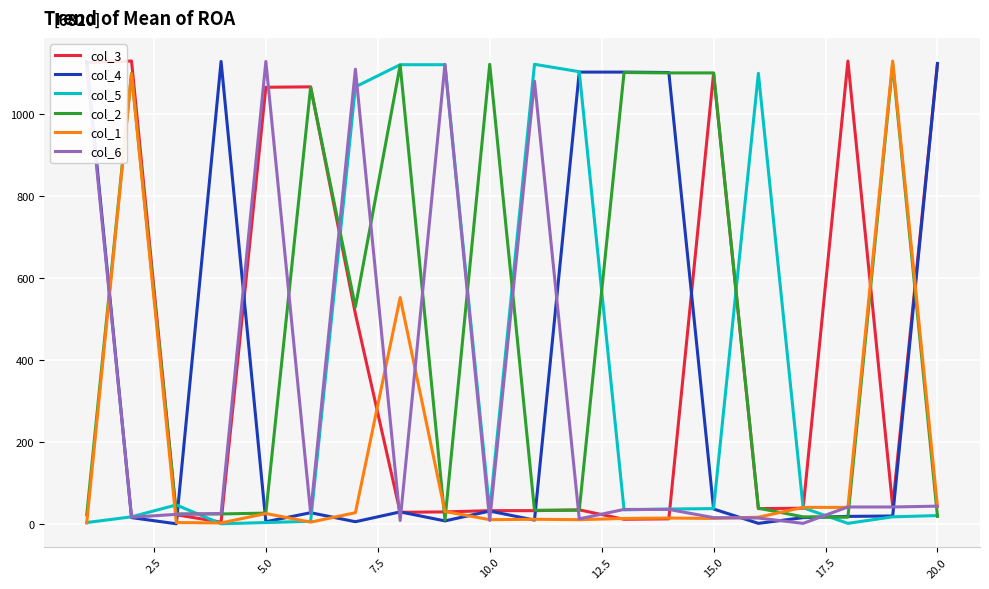

What is the value of the col_2 point at the 8th from the left?

1120